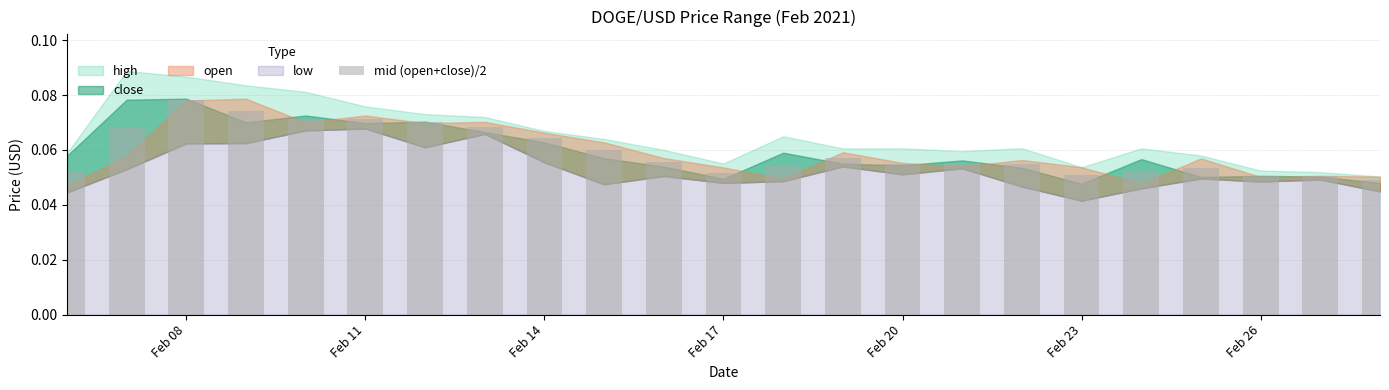

What is the maximum value shown in the chart?

0.1